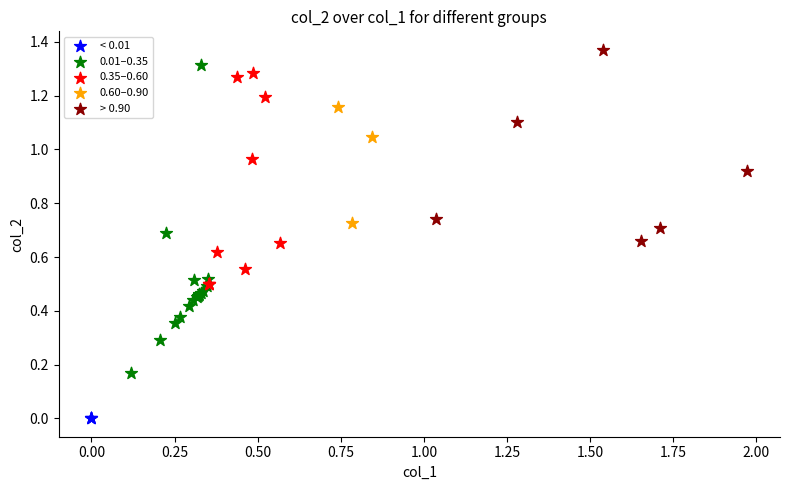

Which series has the widest spread of Y values?

0.01–0.35